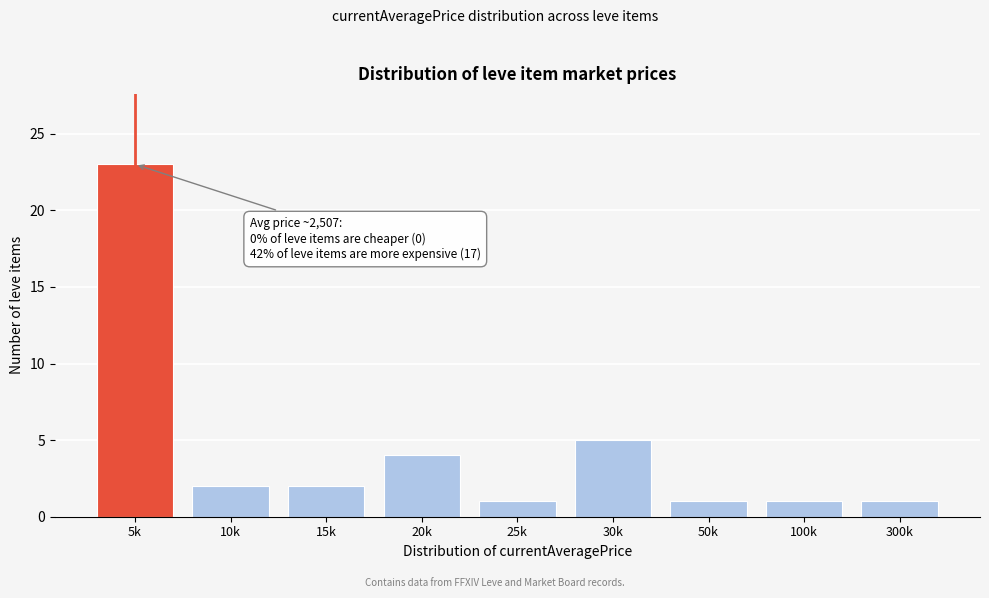

Reading left to right, list all the values displayed in this chart.

5k=23	10k=2	15k=2	20k=4	25k=1	30k=5	50k=1	100k=1	300k=1